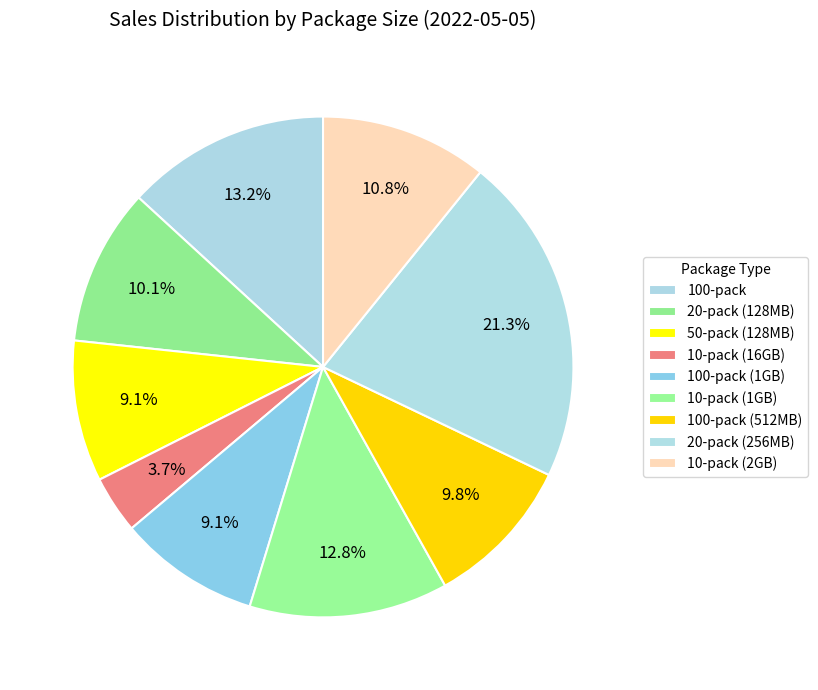

Count the number of slices in the pie.

9